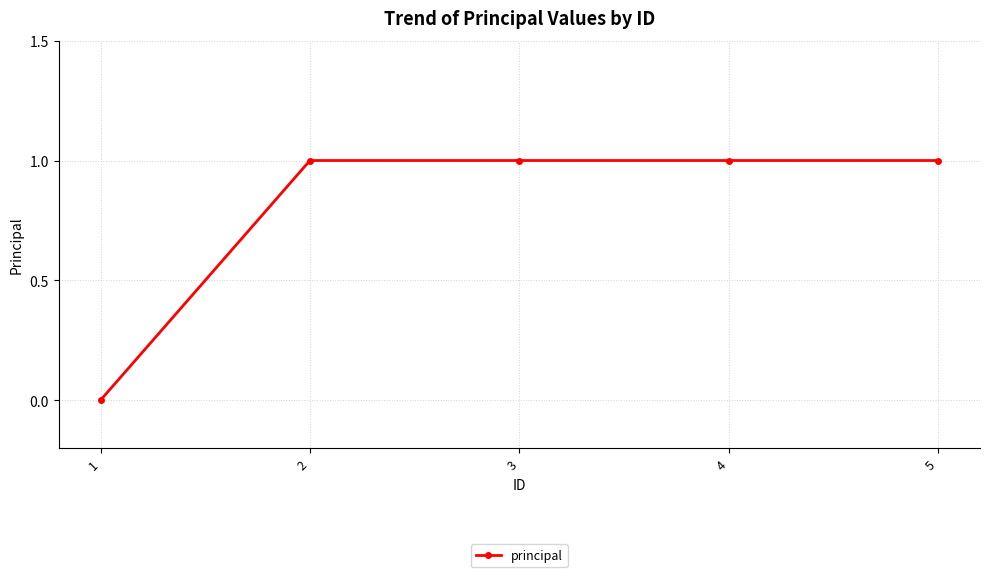

Is it true that the value at 5 is 1?

True